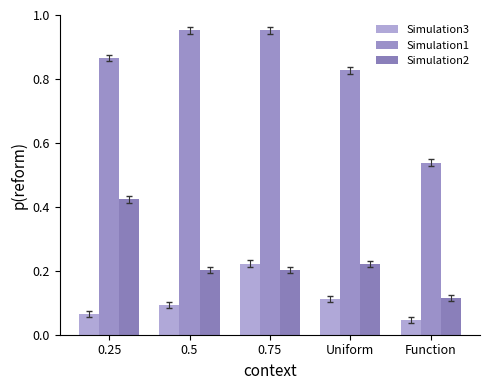

What is the label of the 2nd bar from the right?

Uniform